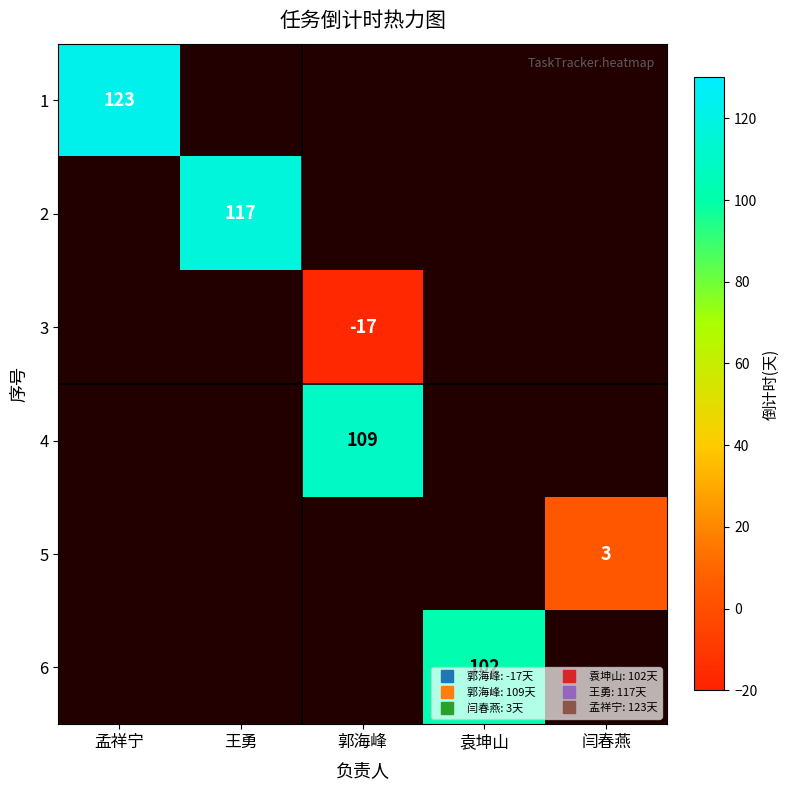

Where is 1 nearest to the value 123?

孟祥宁